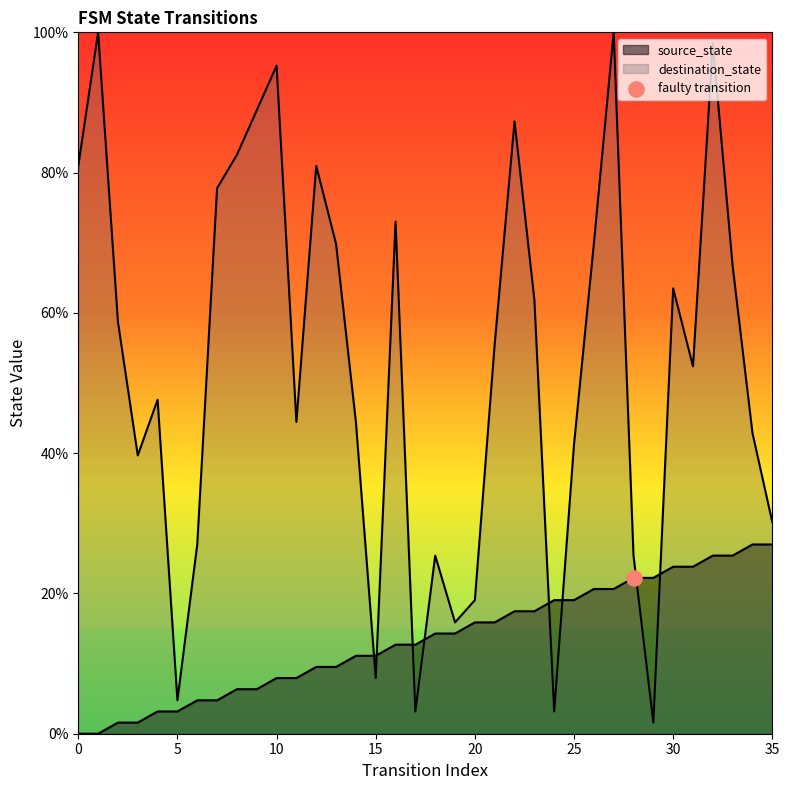

Which series has the largest total across all categories?

destination_state